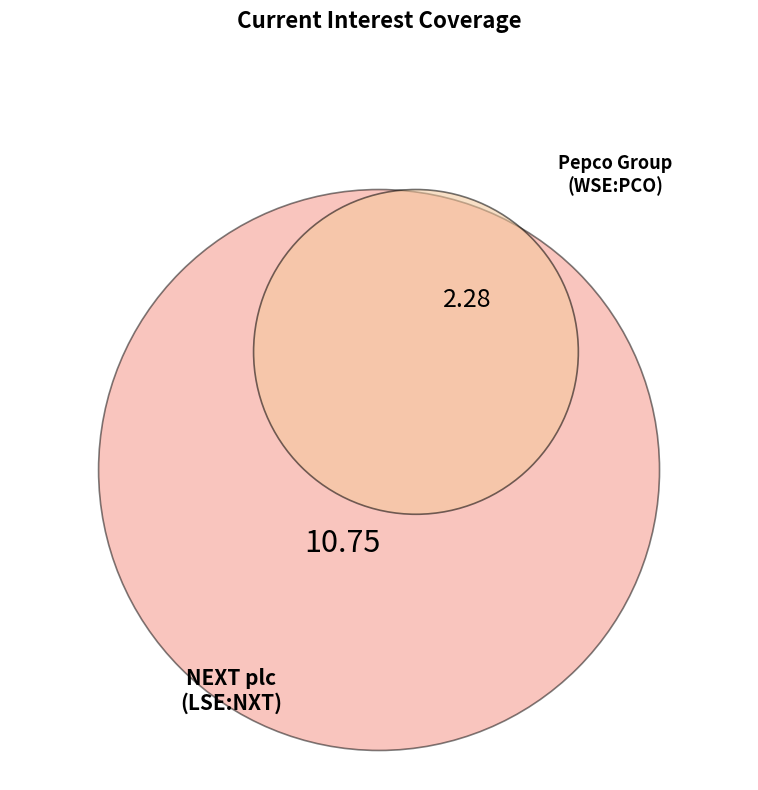

To the nearest percent, what is the average slice percentage?

50%